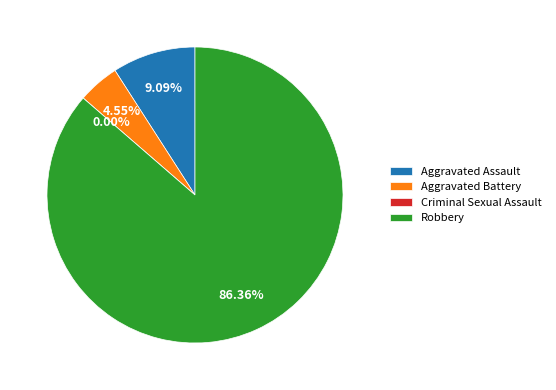

Count the number of slices in the pie.

4